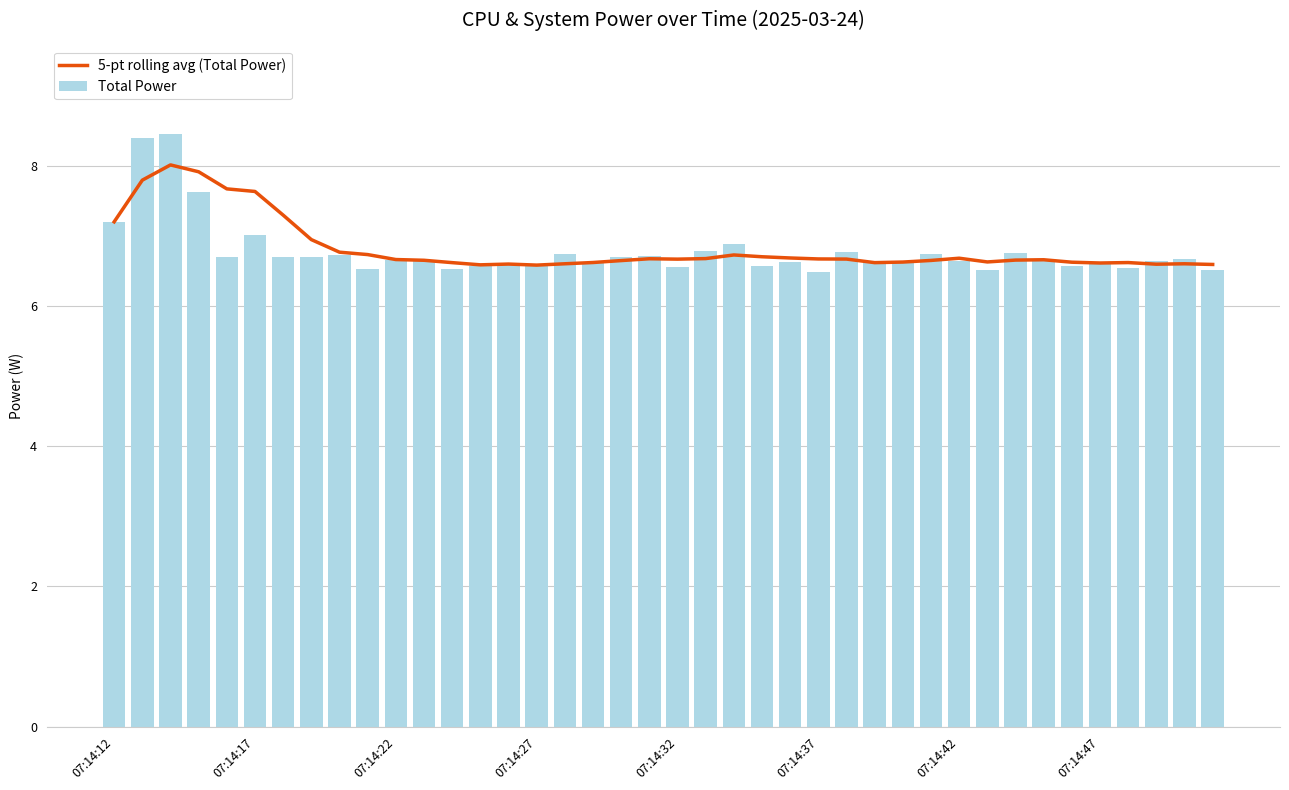

Does the chart contain stacked bars?

No